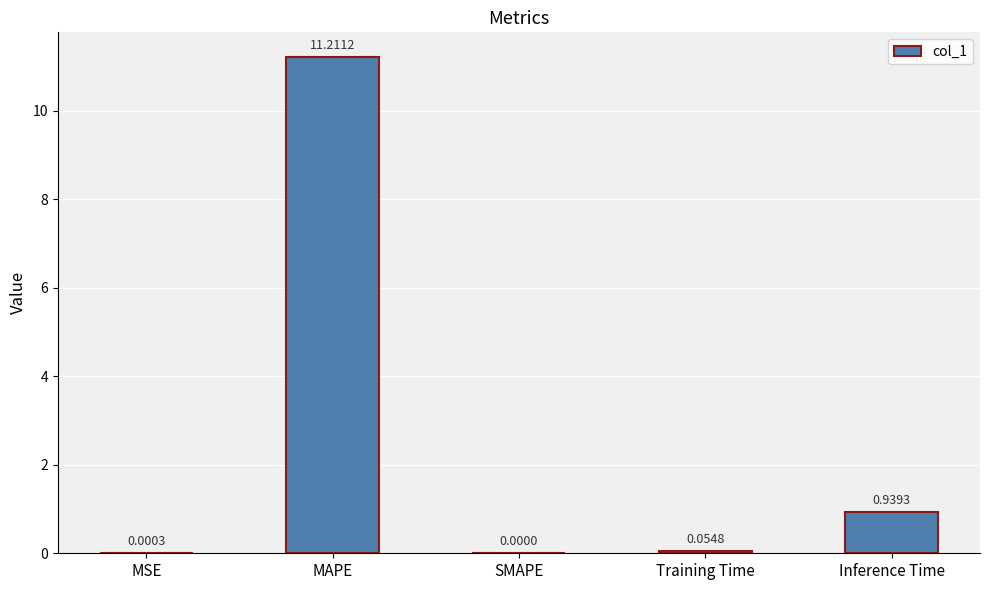

At which label is the value closest to 5?

Inference Time